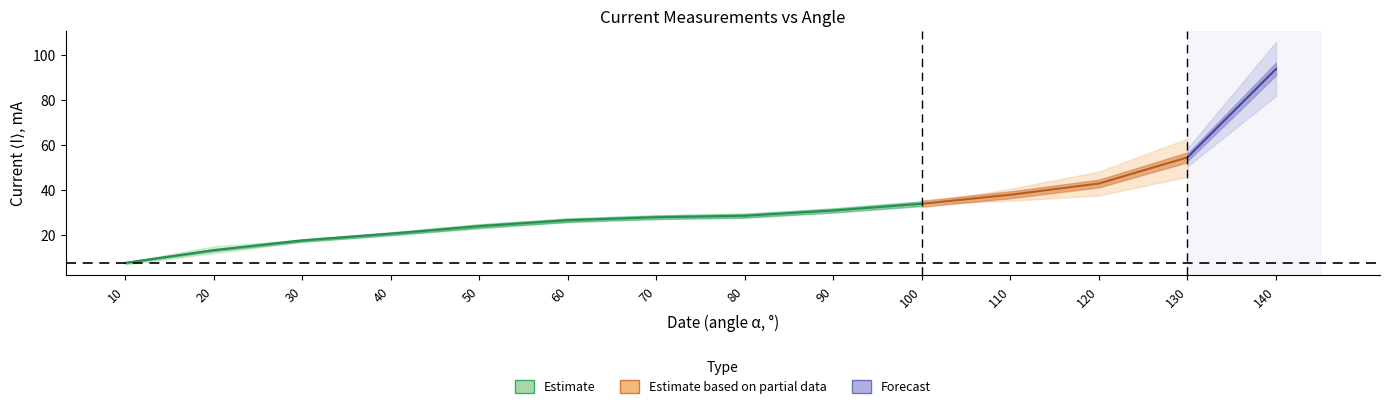

The I3 series shows 7.5 at 20. True or false?

False